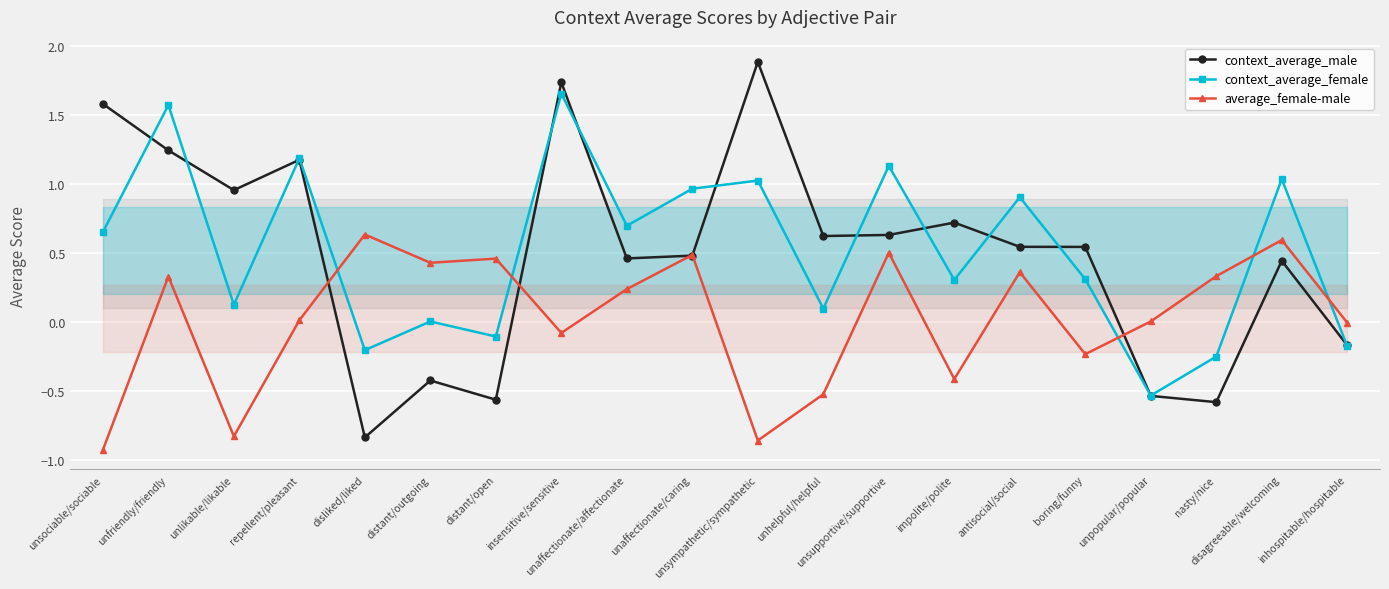

Rank the series at unhelpful/helpful from lowest to highest value.

average_female-male, context_average_female, context_average_male